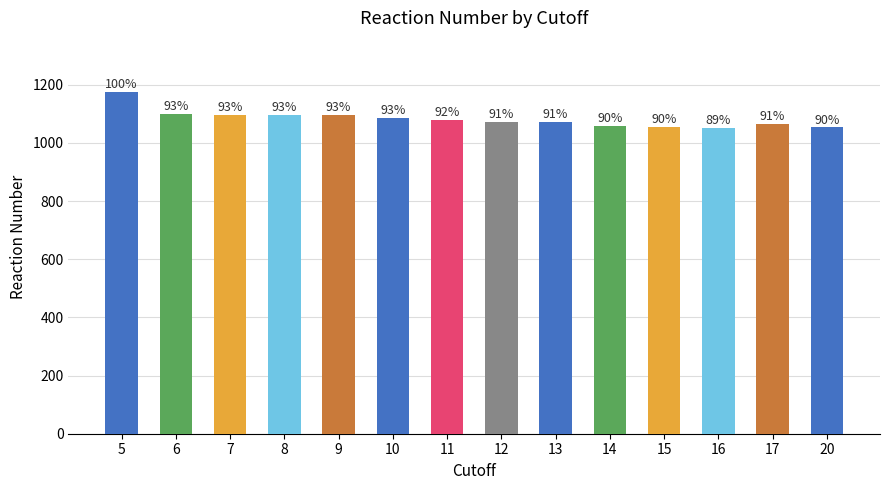

Reading left to right, transcribe all the data shown in this chart.

5=1175	6=1098	7=1097	8=1095	9=1095	10=1087	11=1079	12=1072	13=1072	14=1059	15=1056	16=1050	17=1064	20=1053